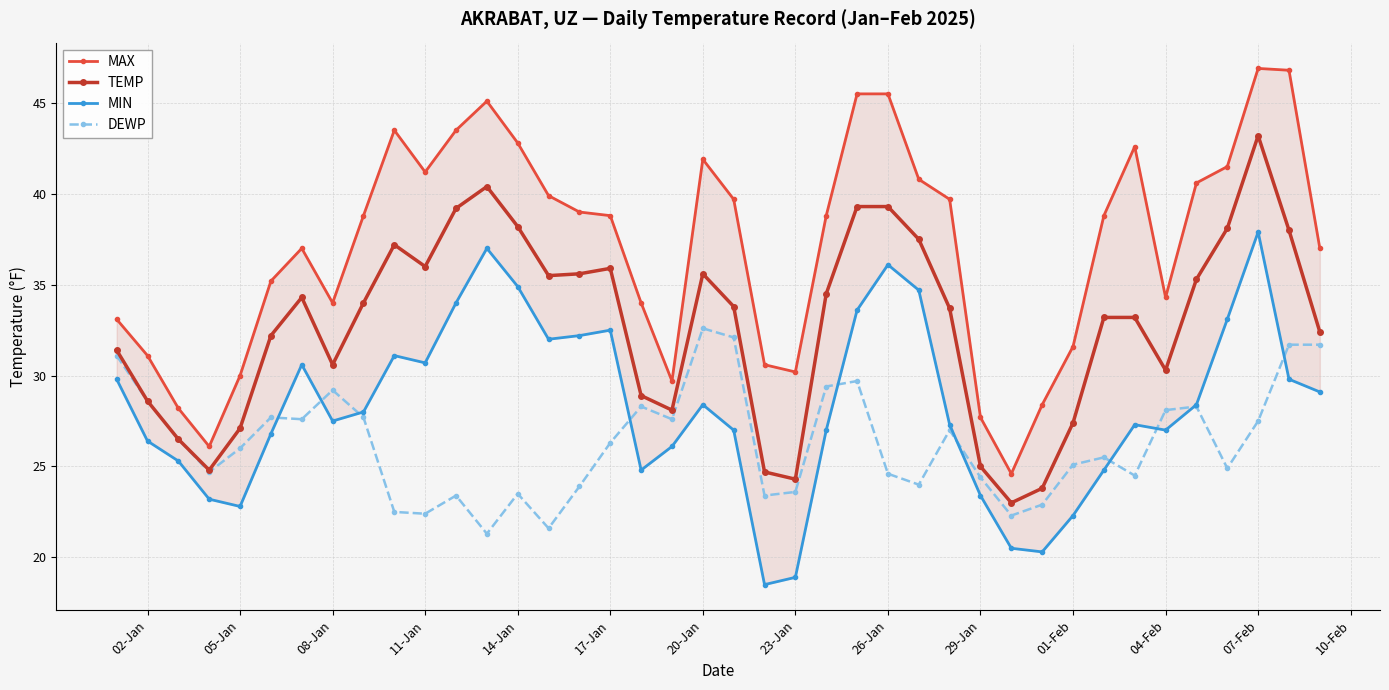

What is the value of the TEMP point at the 1st from the left?

31.4